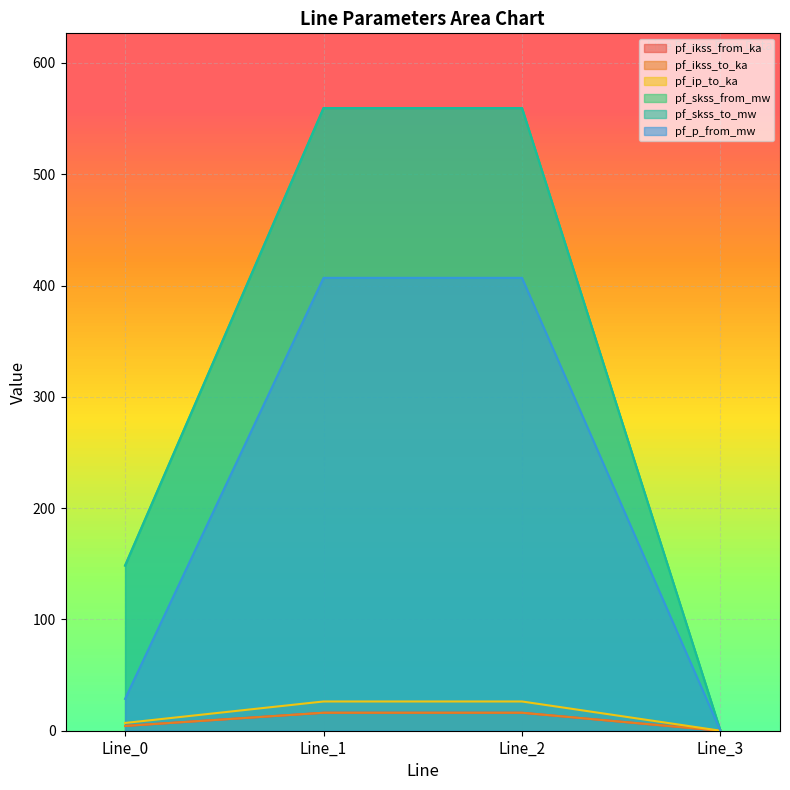

What is the spread (max minus min) of values at Line_0?

144.1